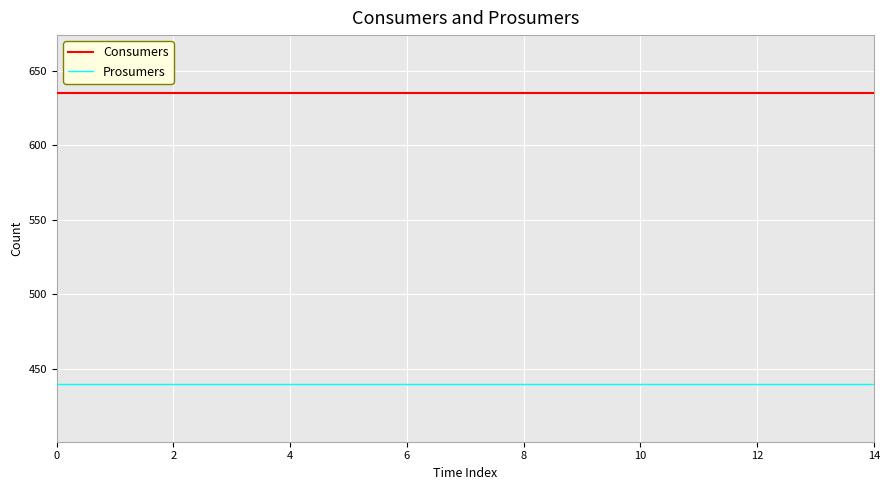

What is the sum of all Consumers values?

9525